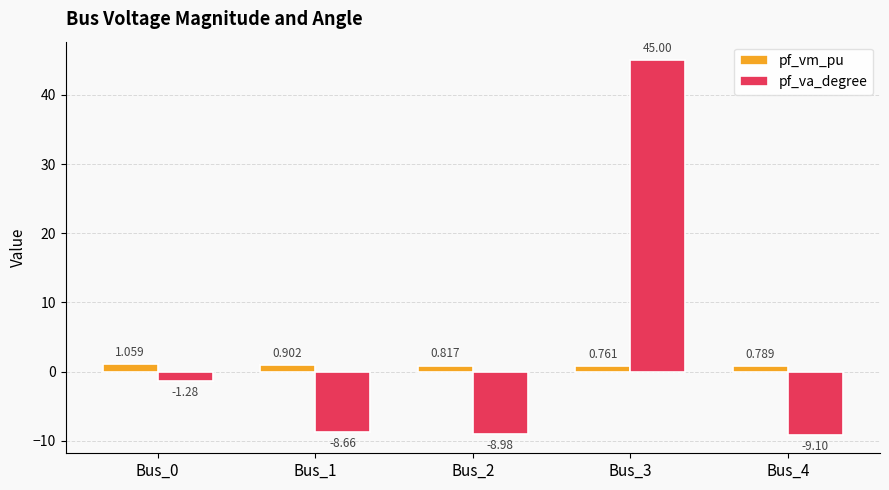

The pf_vm_pu series shows 0.9 at Bus_1. True or false?

True